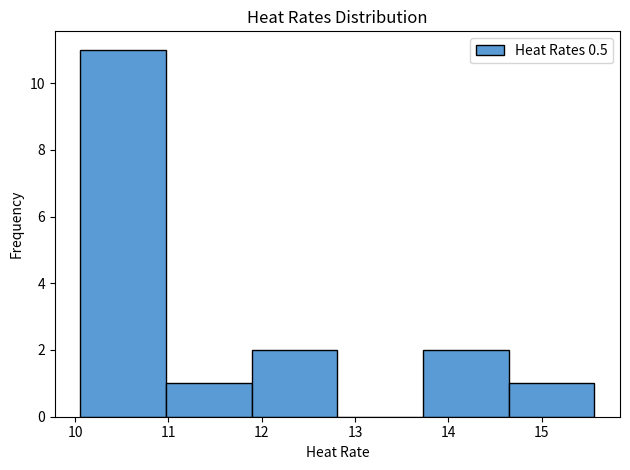

Over which range of the x-axis is the bar tallest?

10.1 to 11.0